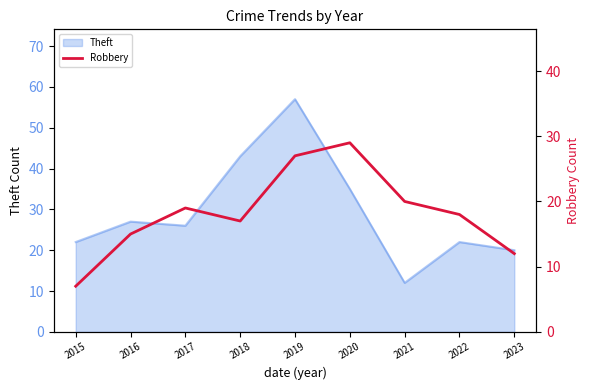

Read the value at 2022, to the nearest 5.

20